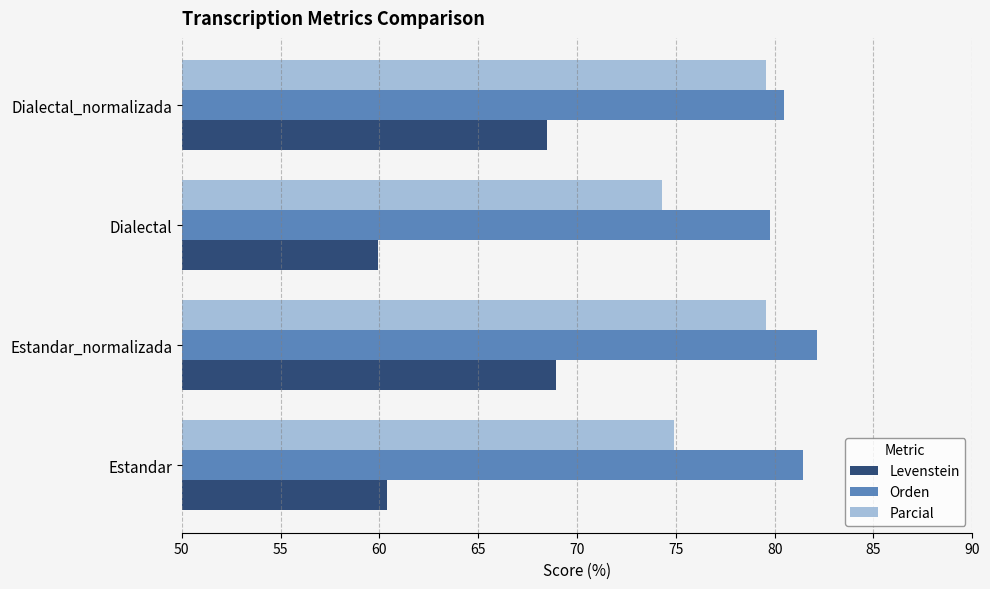

Is the value of Parcial at Estandar greater than the value of Levenstein at Dialectal_normalizada?

Yes